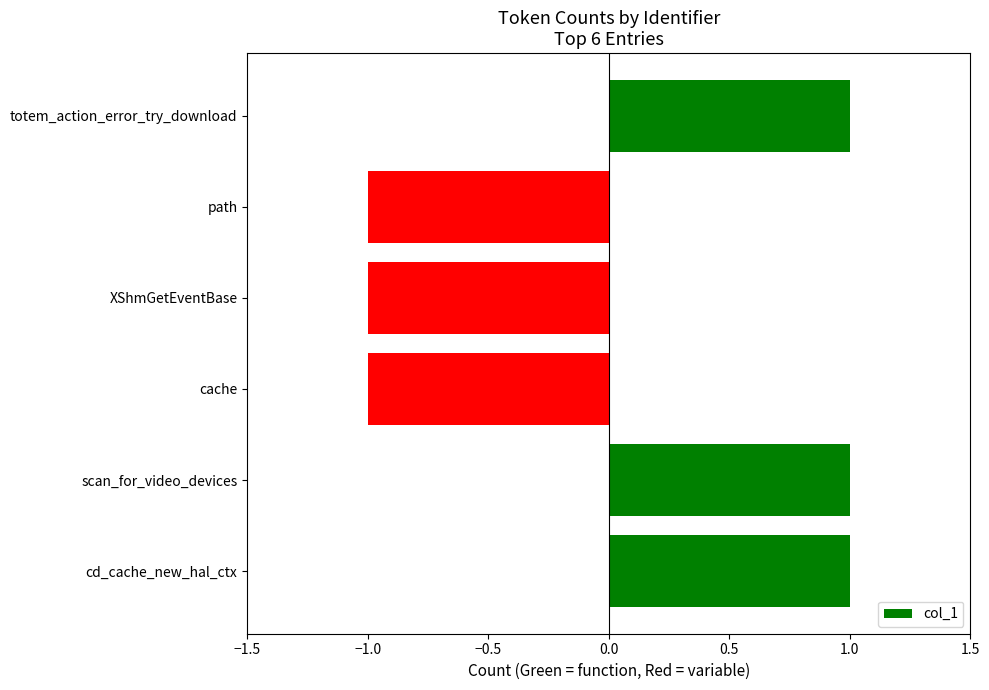

The value at scan_for_video_devices is 0. True or false?

False